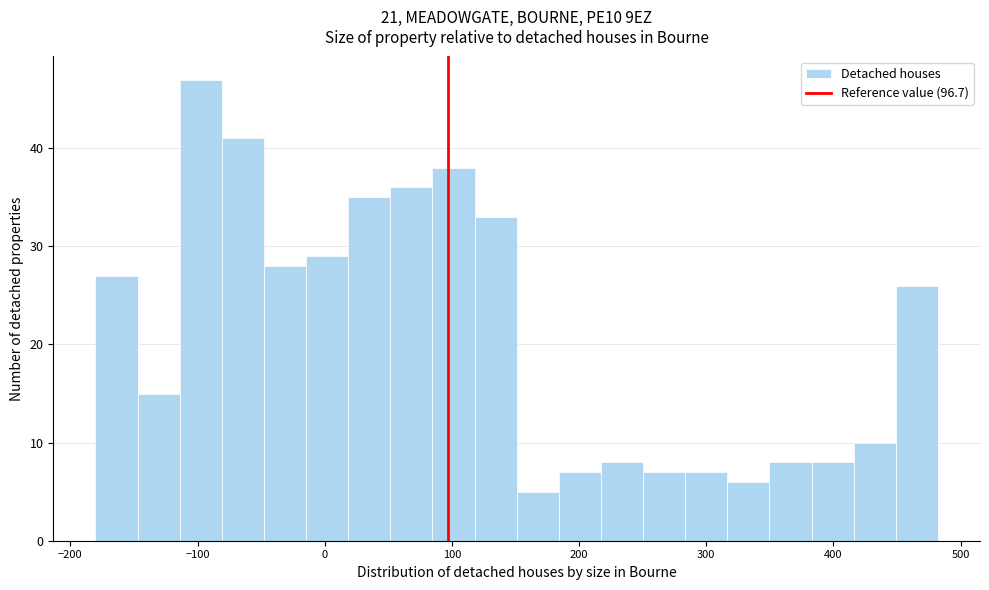

Read against the x-axis, roughly where is the centre of the tallest bar?

-100